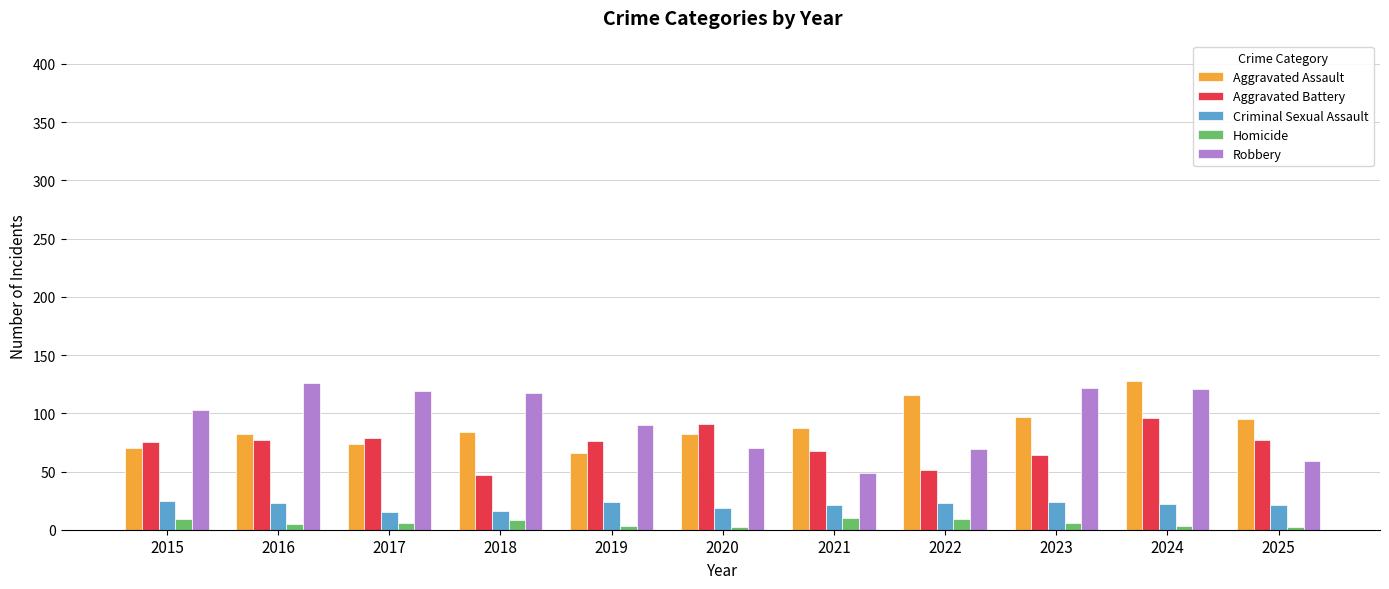

What is the spread (max minus min) of values at 2020?

89